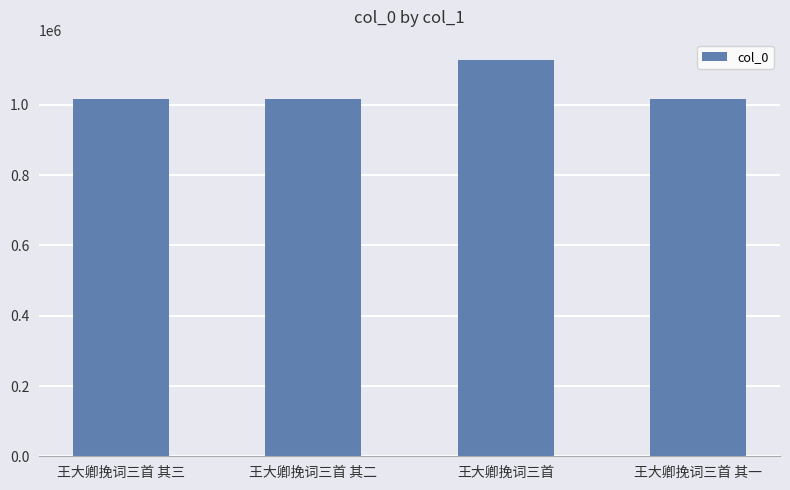

What is the greatest value displayed?

1129411